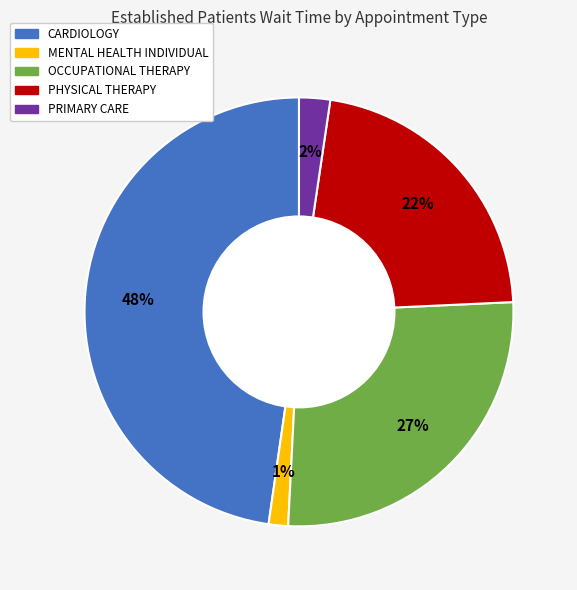

What percentage is the OCCUPATIONAL THERAPY slice, to the nearest percent?

27%